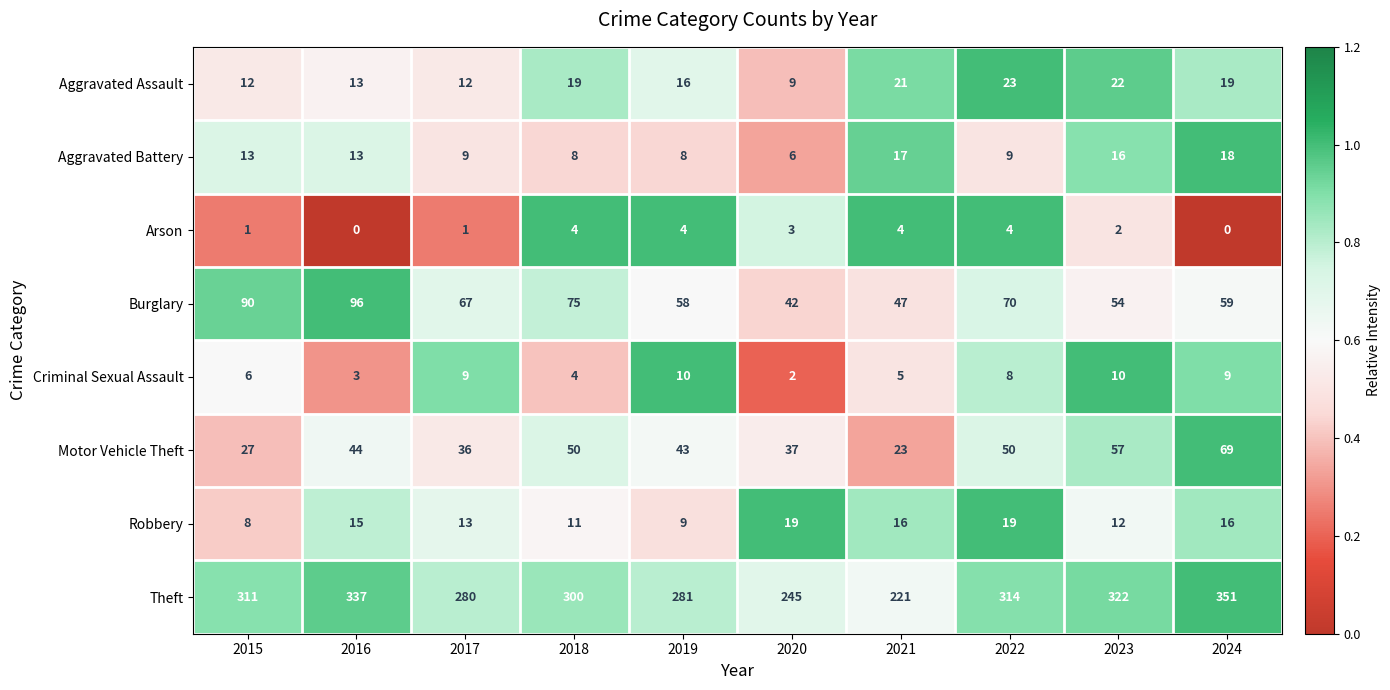

Is it true that Robbery equals 15 at 2019?

False